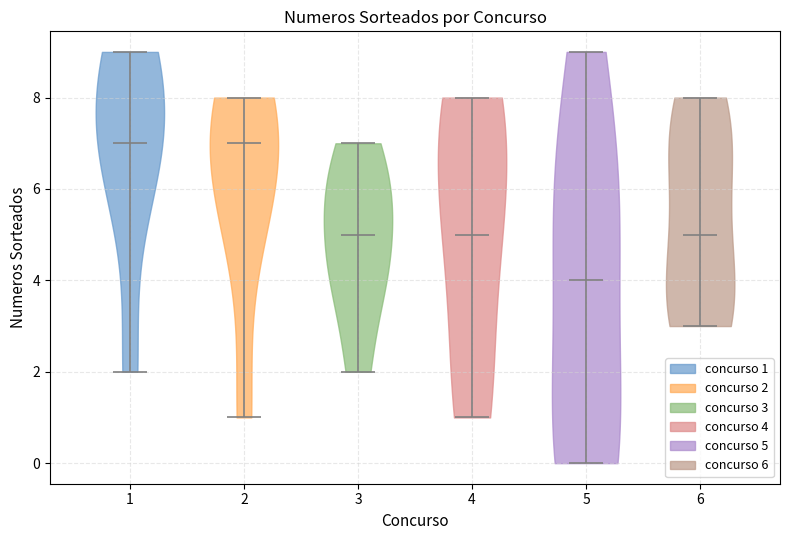

Where does the median line of the violin at x = 2 sit on the y-axis? The values are not printed on the chart, so give them approximately, as read against the axis.

7